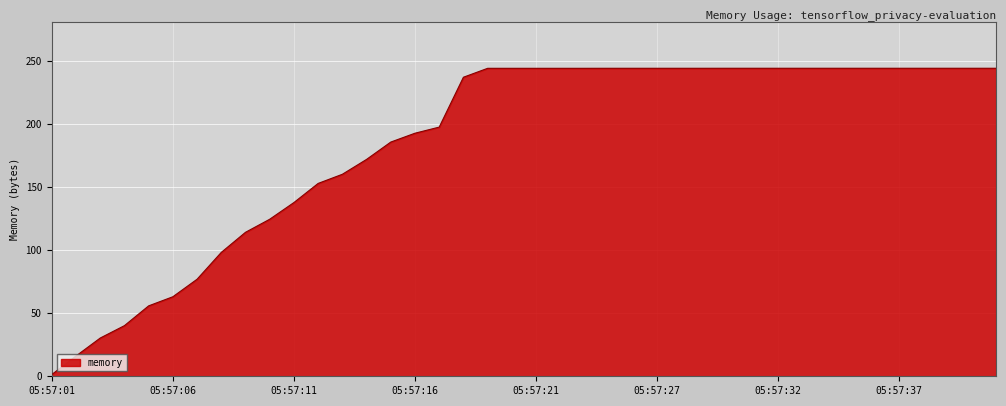

What is the maximum value shown in the chart?

244.0